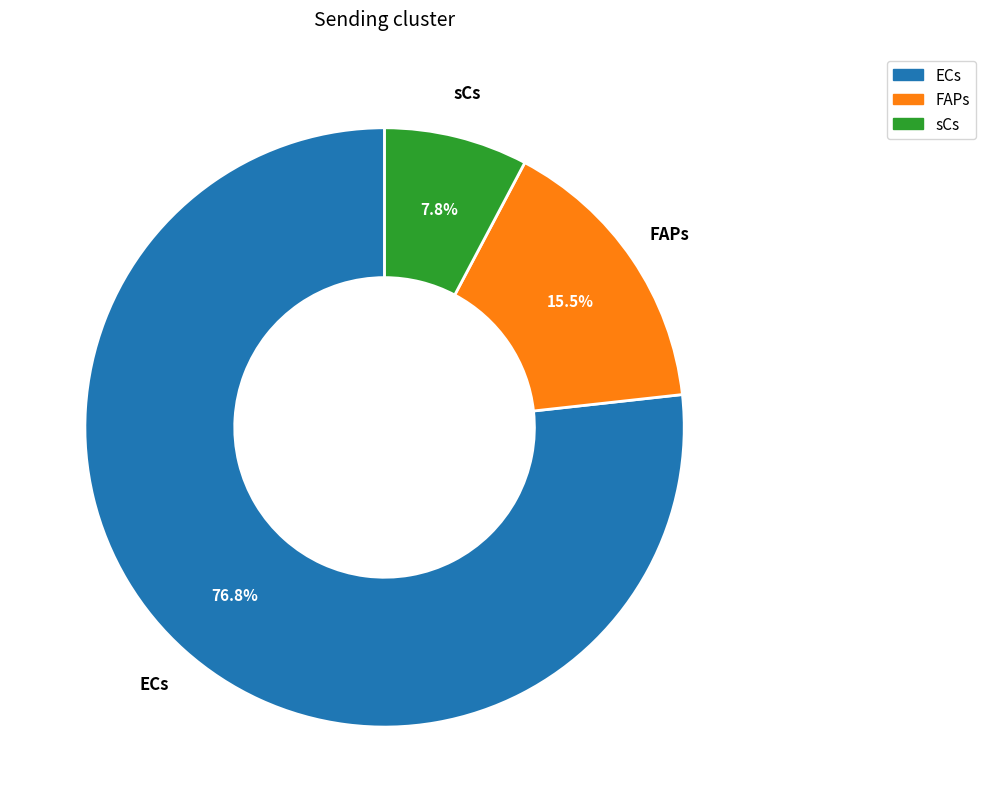

Which category has the smallest portion of the pie?

sCs